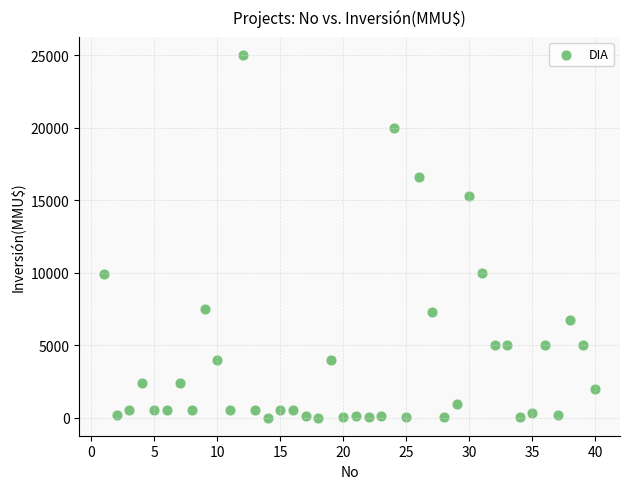

What is the range of X values (max minus min)?

39